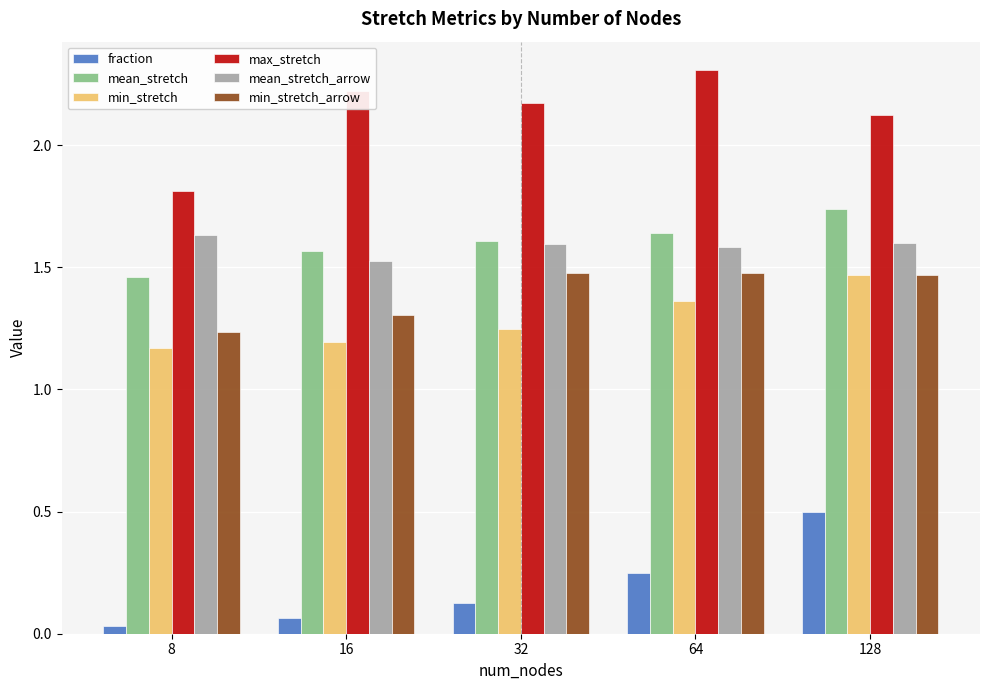

Are the bars horizontal?

No